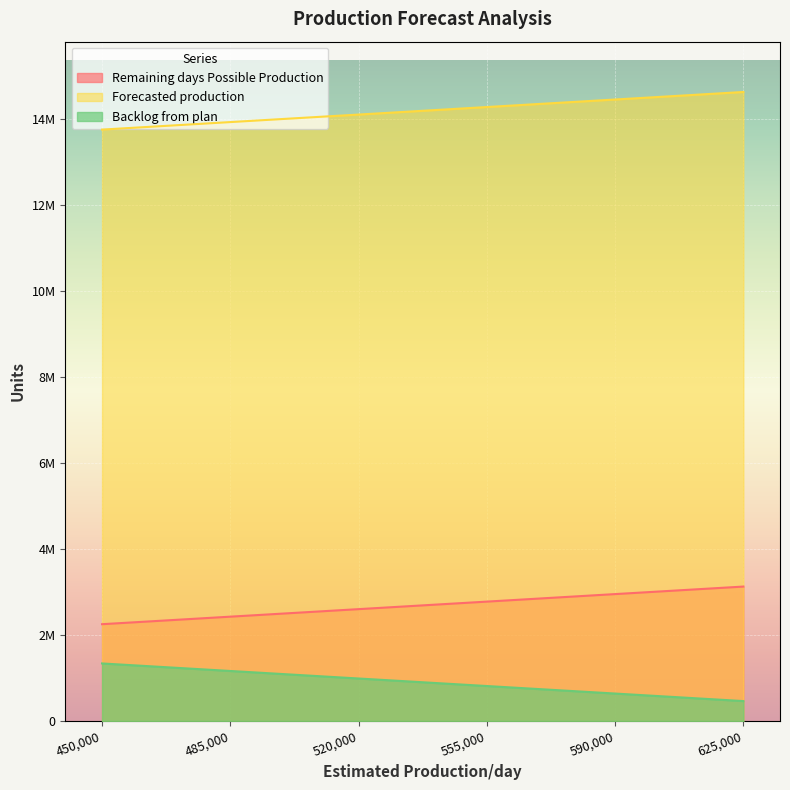

True or false: Backlog from plan has more than 1 interior local peaks.

False